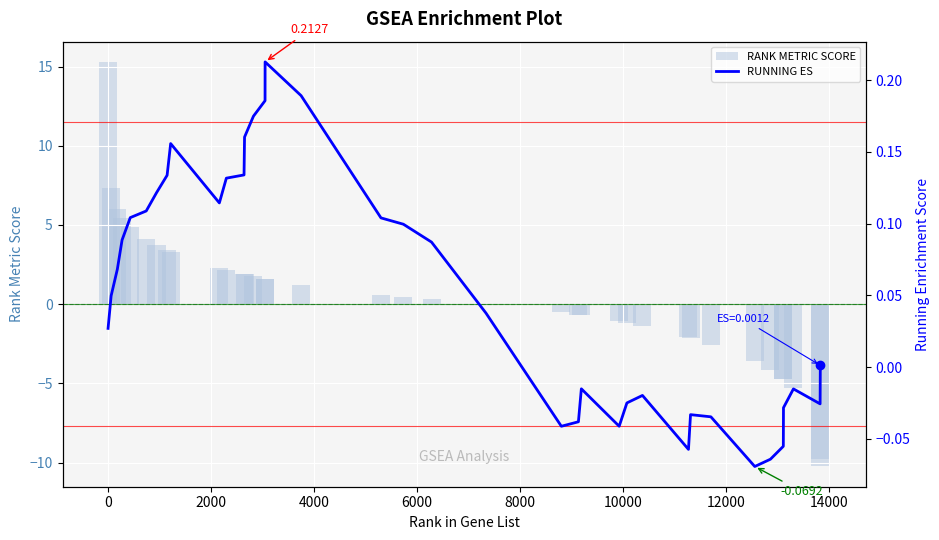

The value of RUNNING ES at 4000 is 0.1. True or false?

False